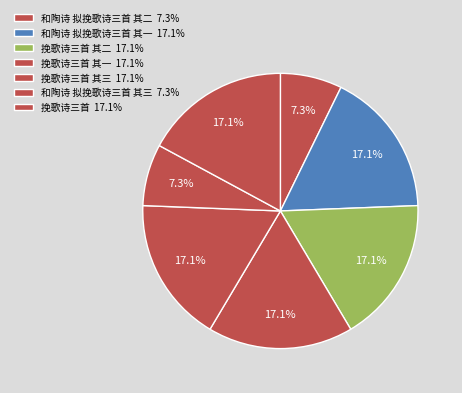

How many segments does this pie chart have?

7